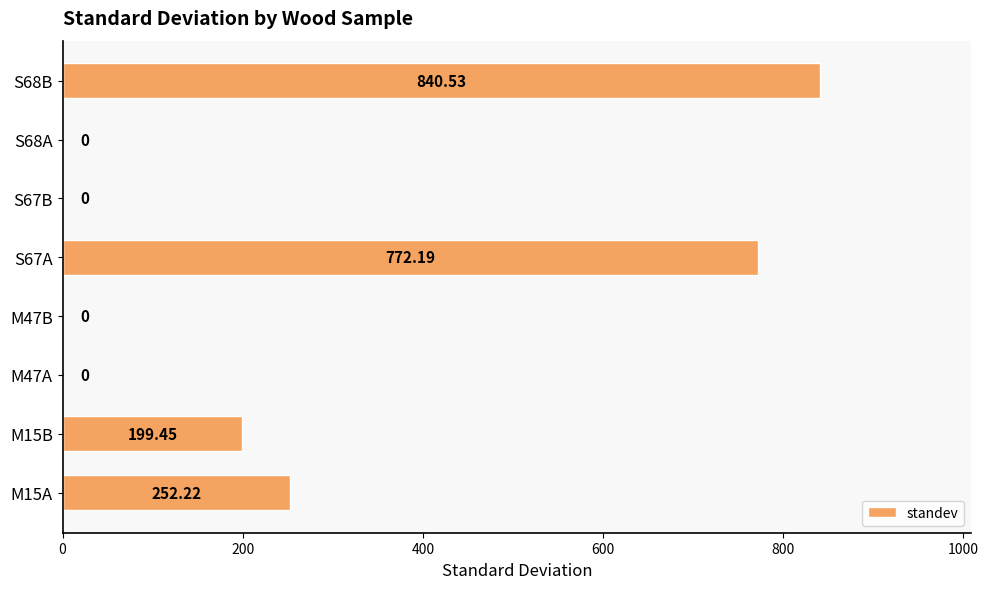

Between M15B and S67B, which is larger?

M15B